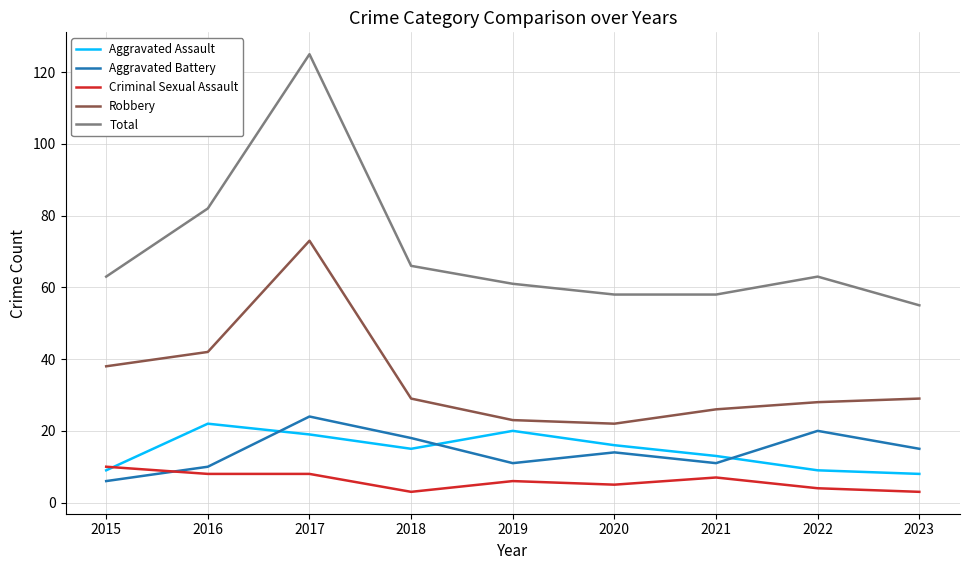

At which label does Aggravated Assault first exceed 15?

2016